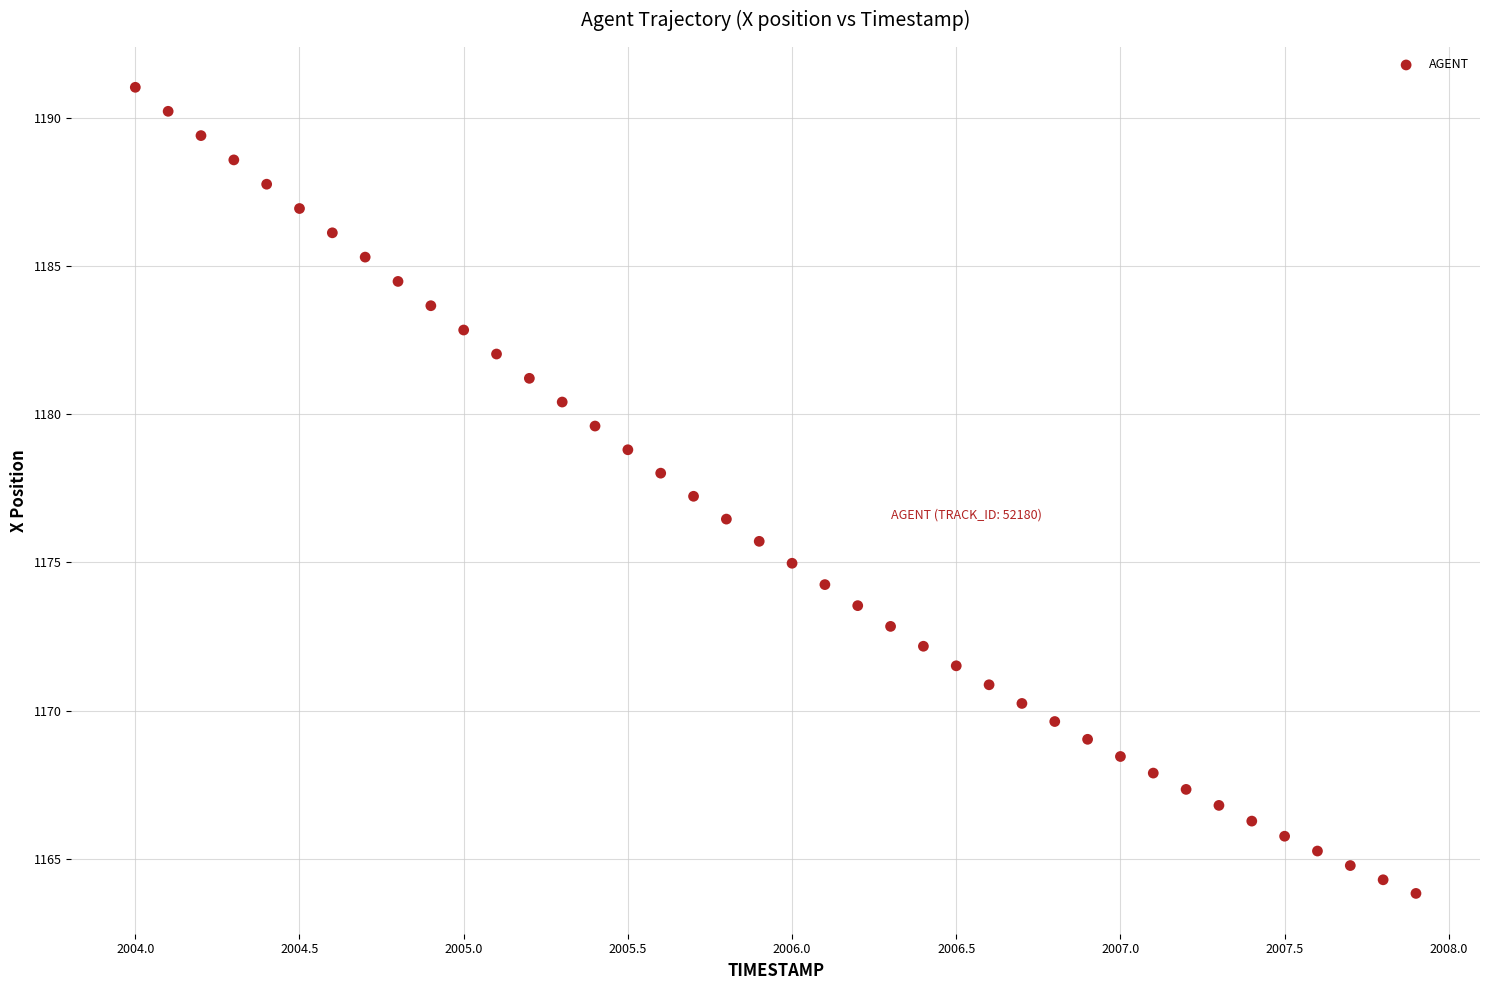

What is the range of X values (max minus min)?

3.9